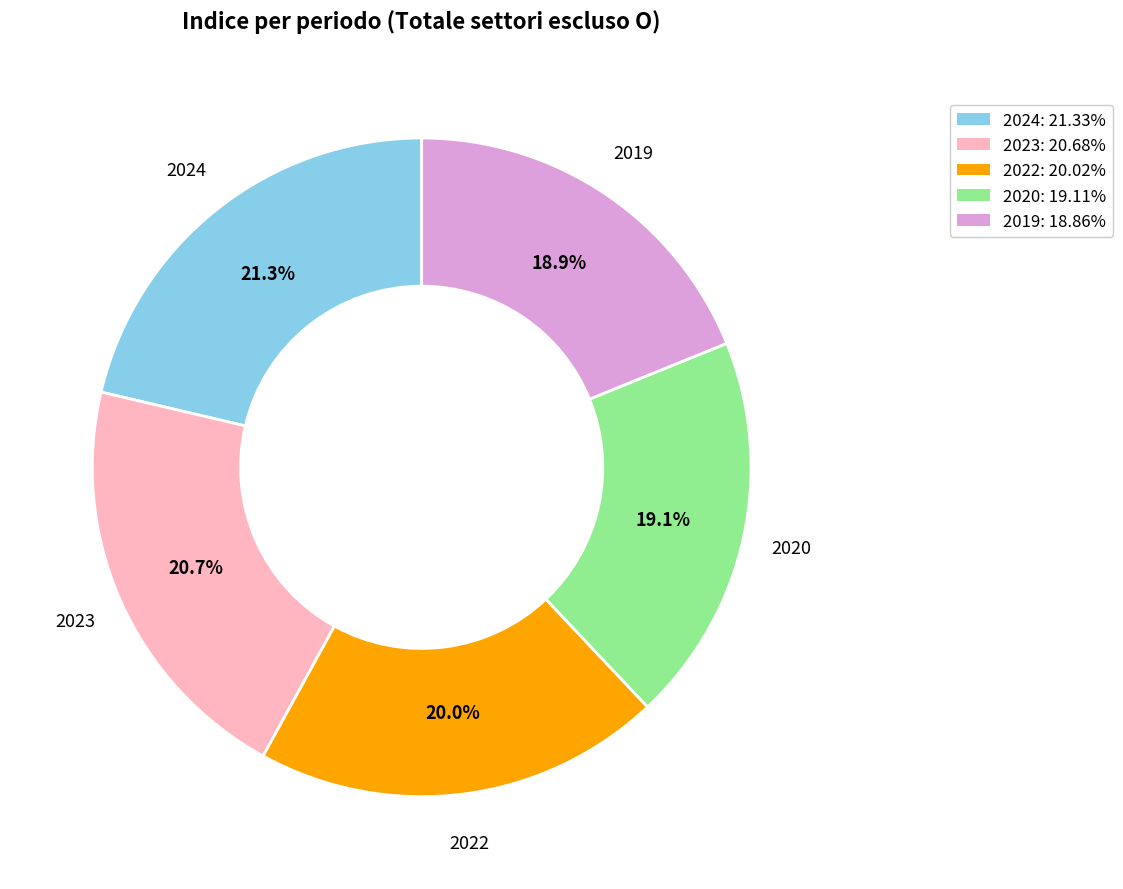

Does 2019 account for over 50% of the chart?

No